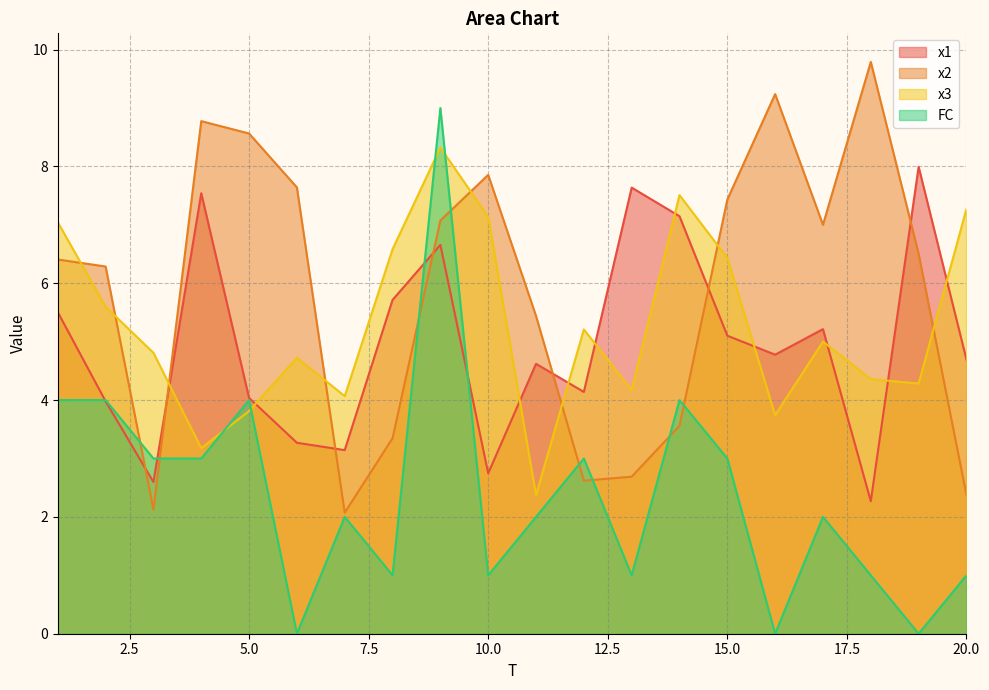

What is the maximum value for x2?

9.8